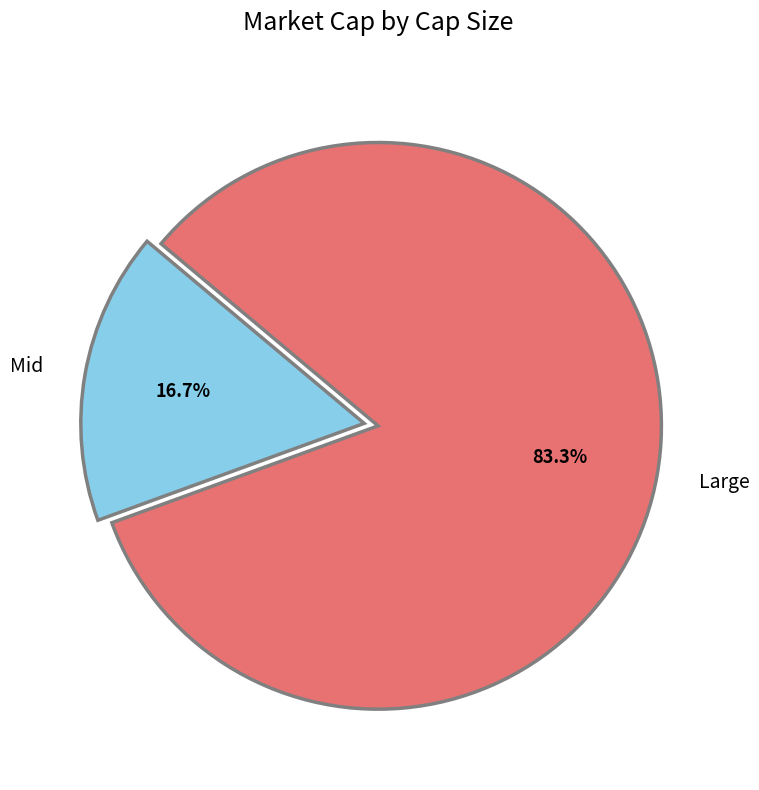

How many segments does this pie chart have?

2